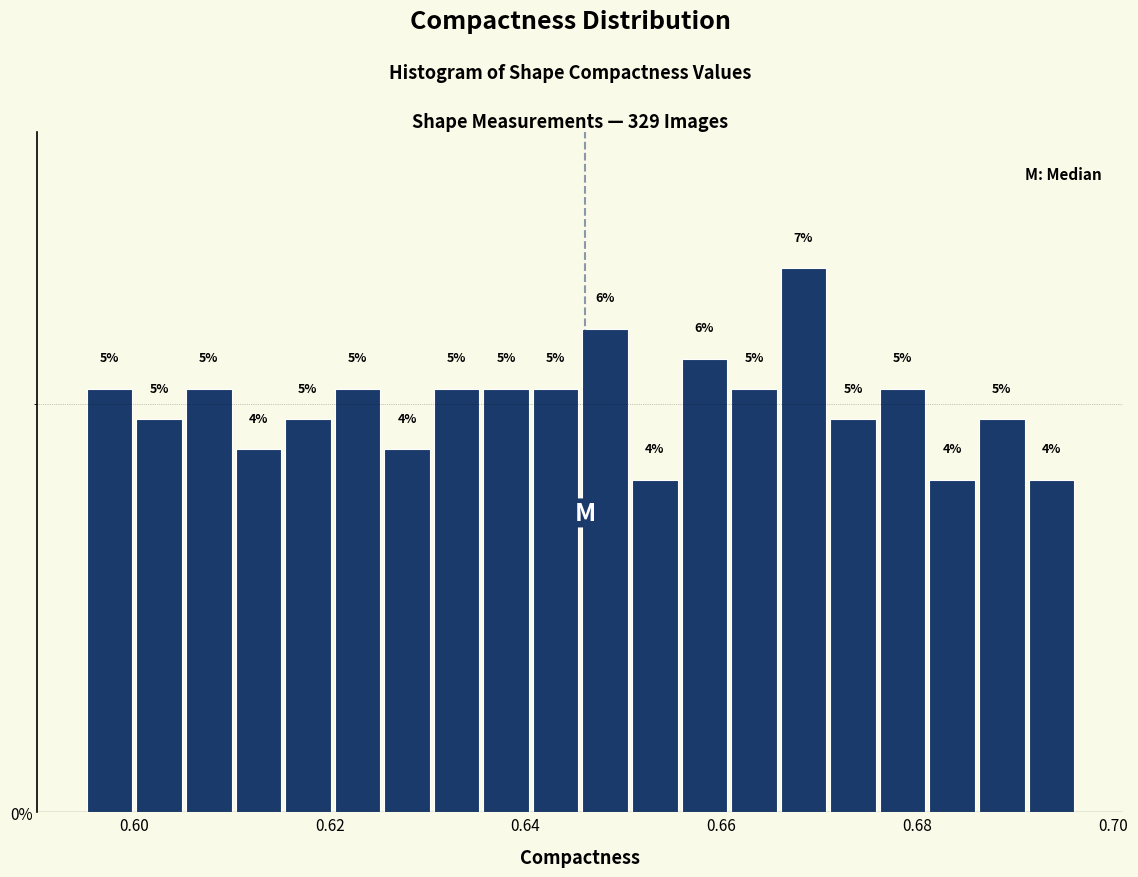

Read against the x-axis, roughly where is the centre of the tallest bar?

0.668